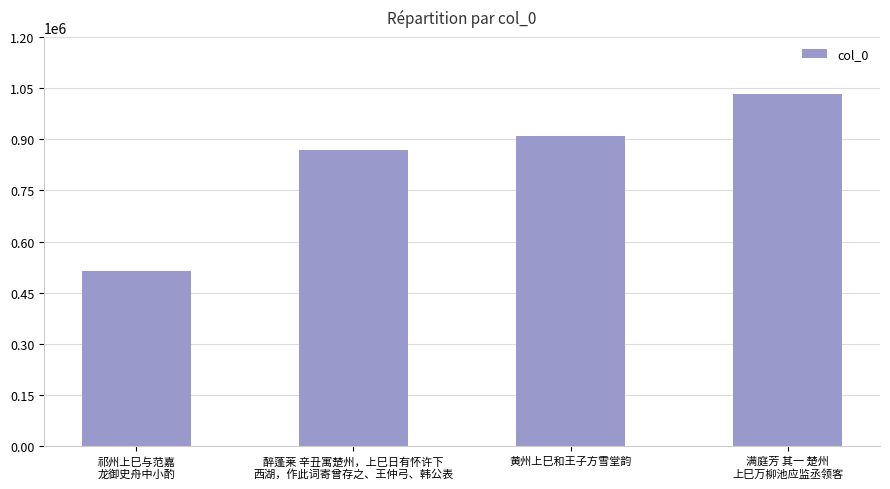

Count the number of data series in this chart.

1